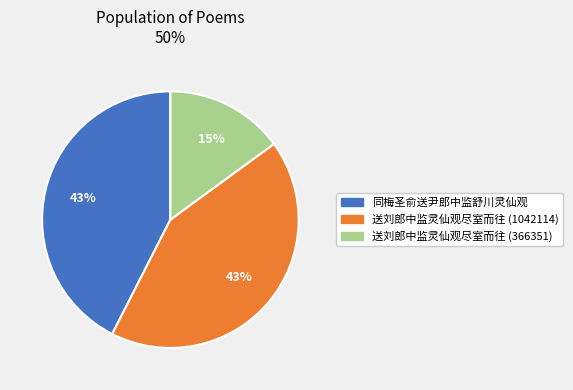

Which slice is the smallest?

送刘郎中监灵仙观尽室而往 (366351)